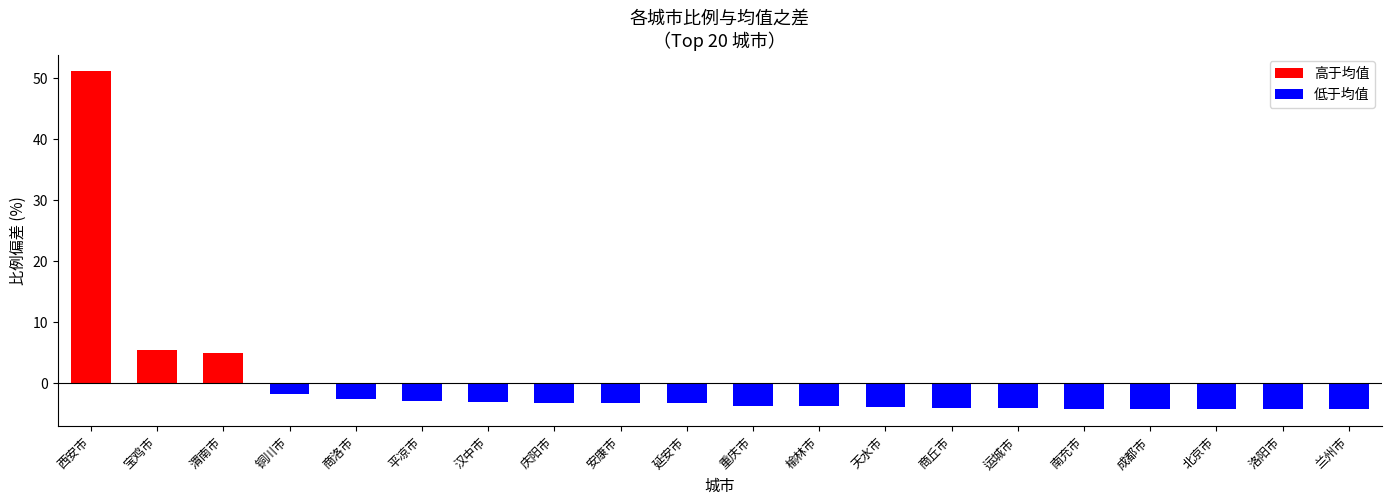

Are the bars horizontal?

No